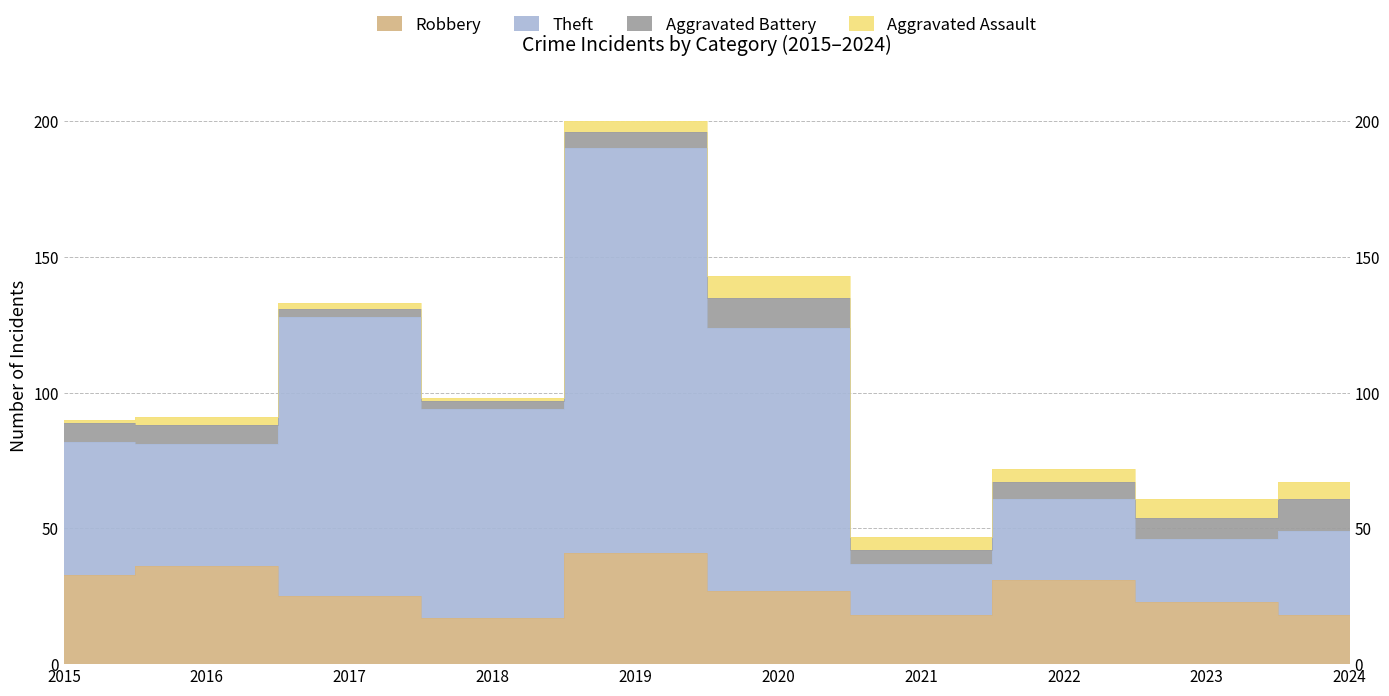

What is the value of the Theft point at the 9th from the left?

46